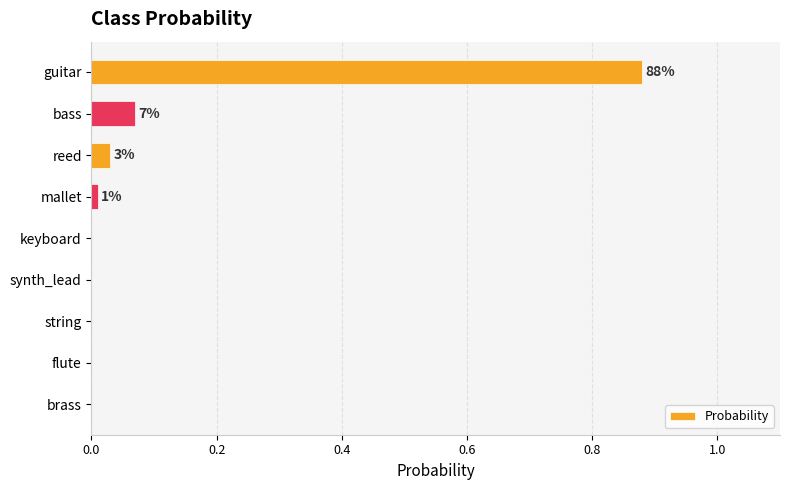

The value at synth_lead is 0.0. True or false?

True